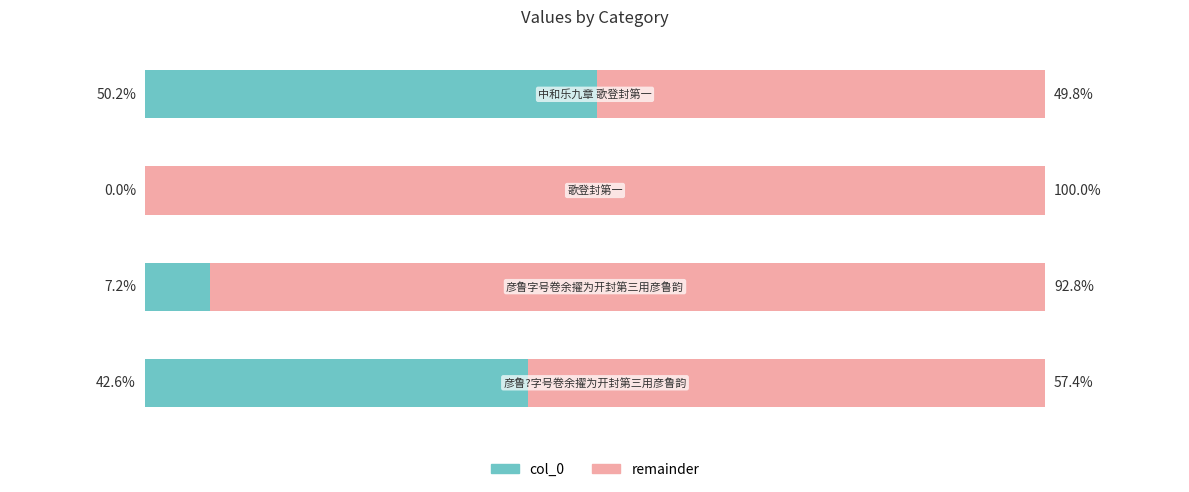

Which series has the largest range (max minus min)?

col_0